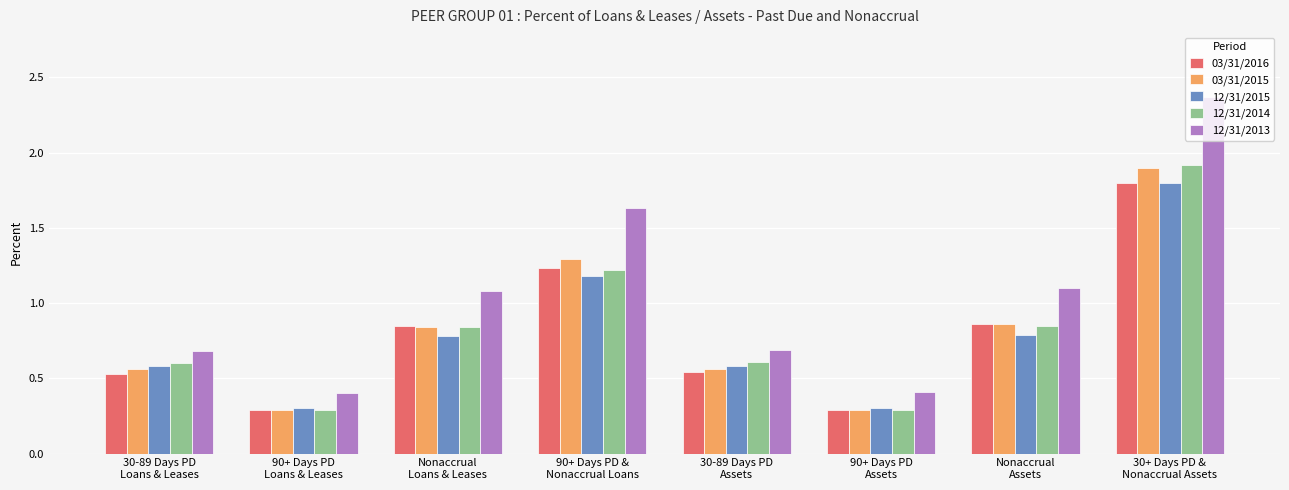

What is the value of the 03/31/2015 bar at the 8th from the left?

1.9